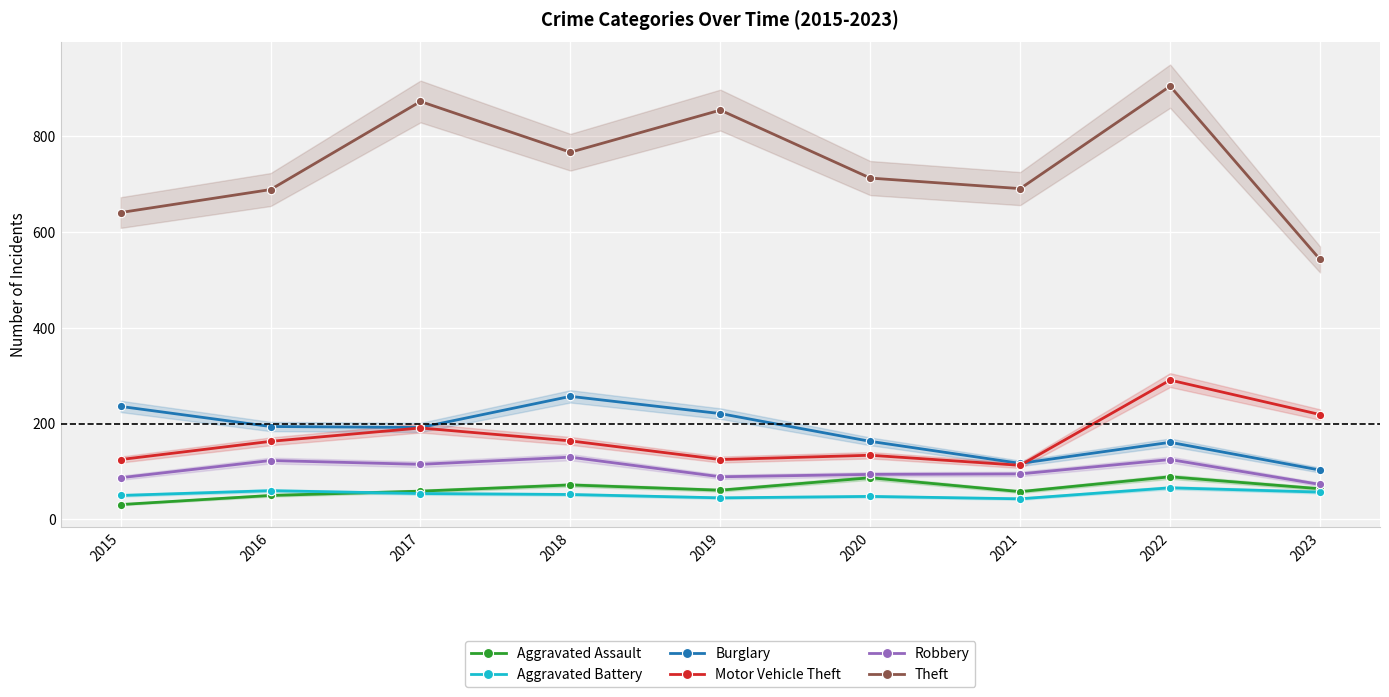

Where is Burglary nearest to the value 180?

2017